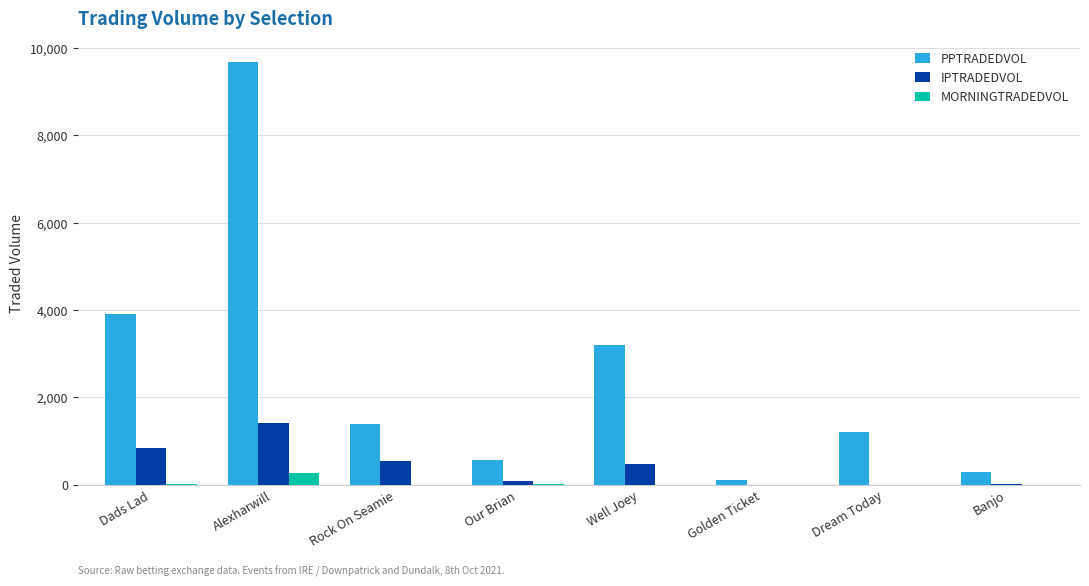

At which category is the sum across all series the highest?

Alexharwill